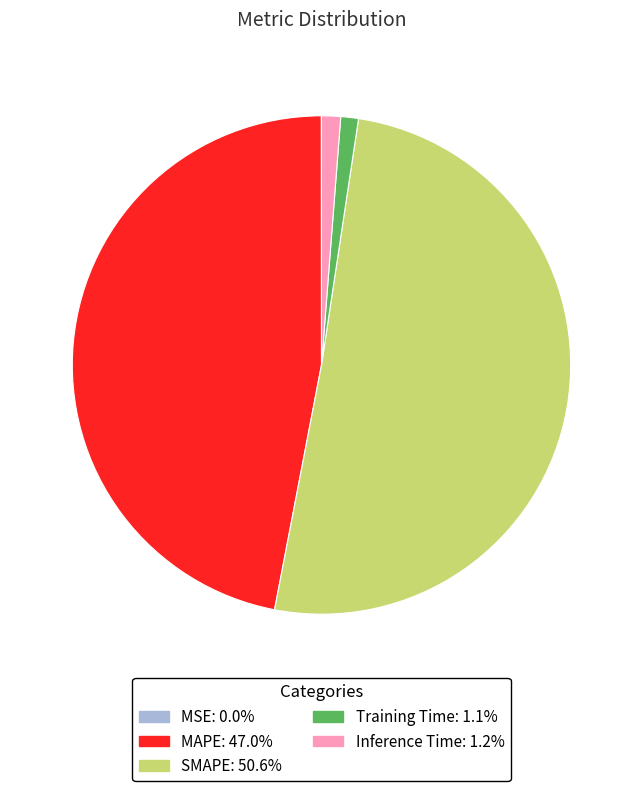

Which category has the biggest portion of the pie?

SMAPE